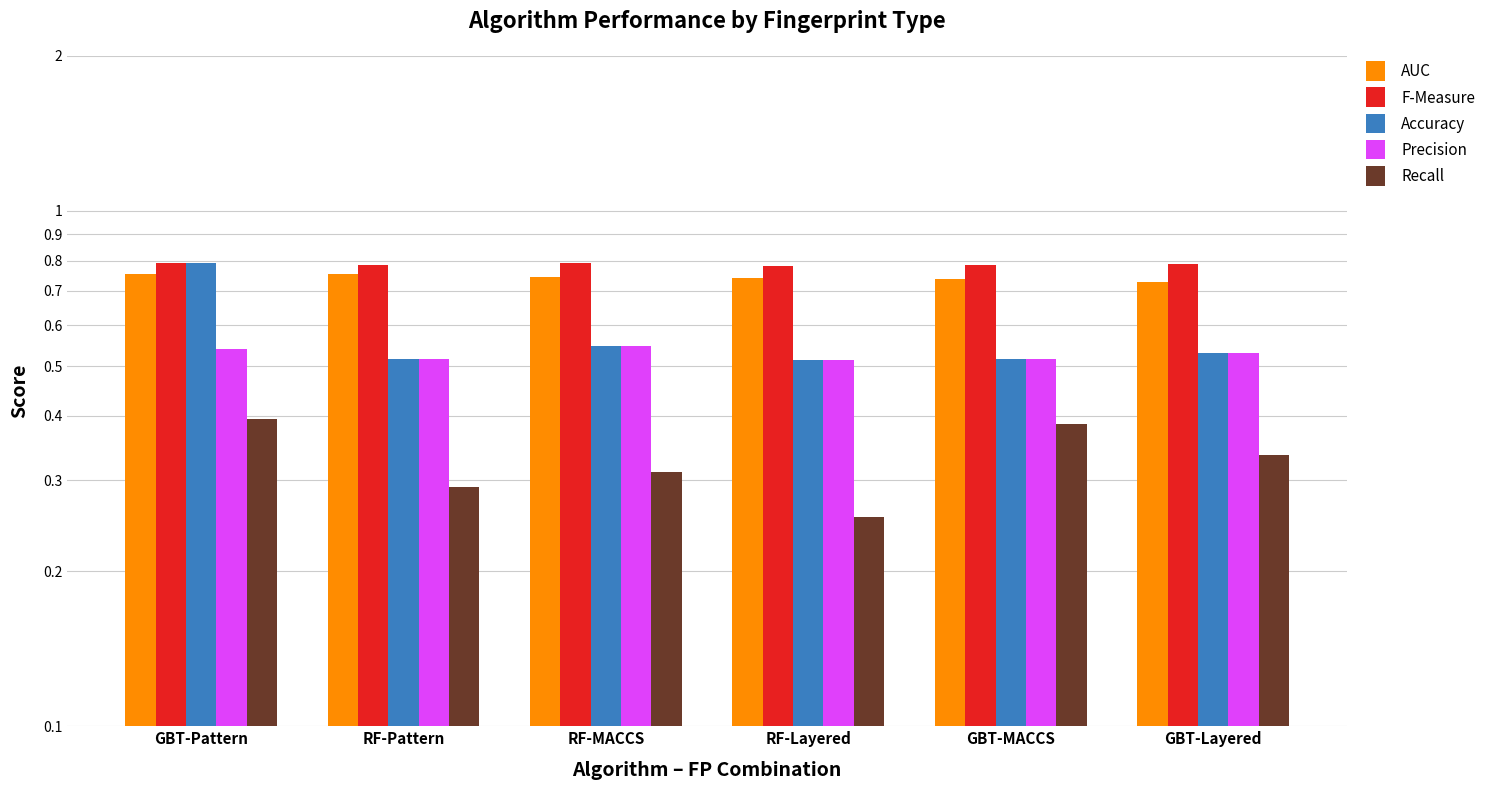

What is the average value of the AUC series?

0.7